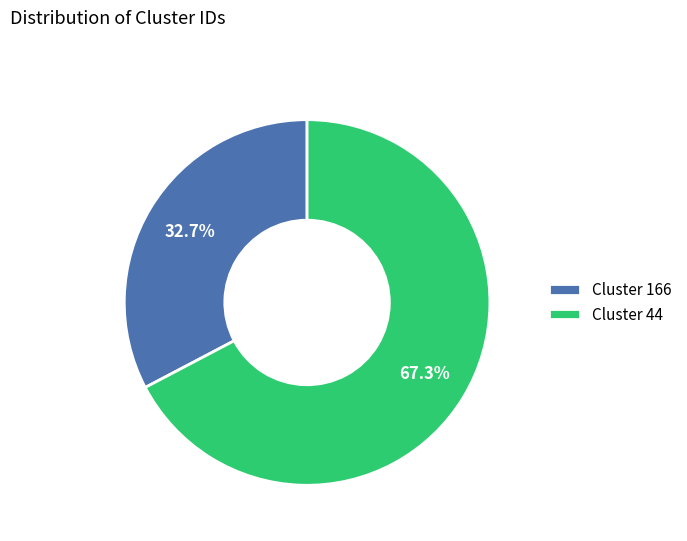

Between Cluster 44 and Cluster 166, which is larger?

Cluster 44